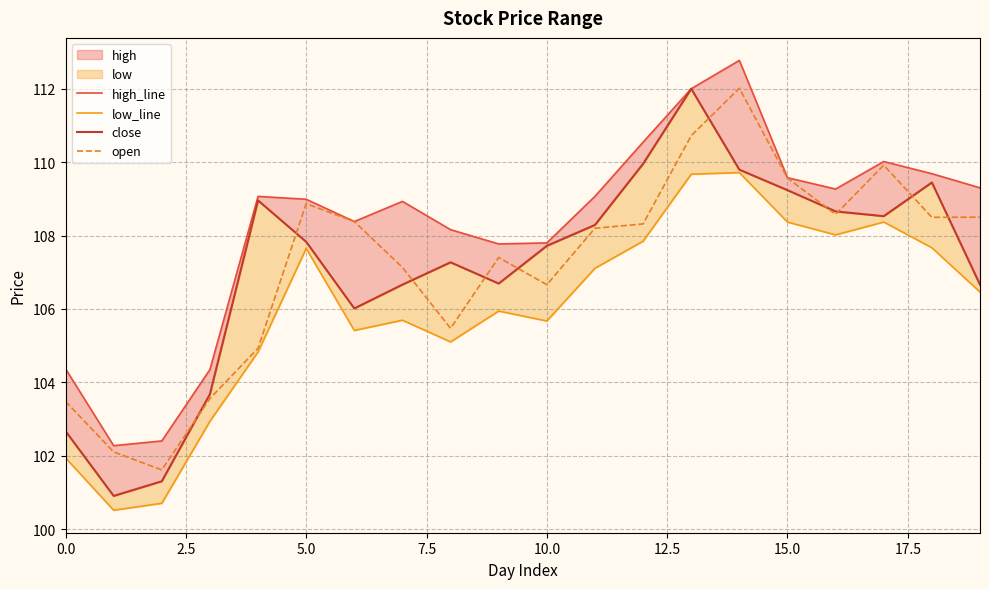

How many values in the close series are below 107?

8